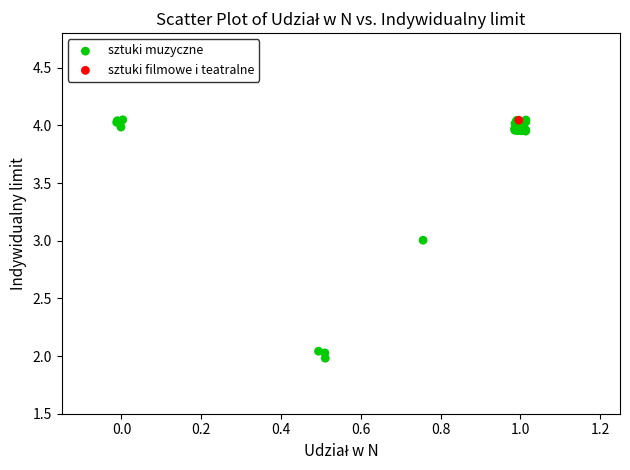

What are all the series names shown in the legend?

sztuki muzyczne, sztuki filmowe i teatralne